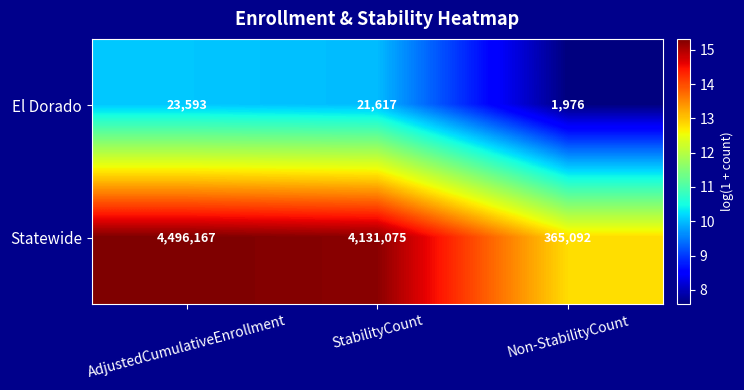

What is the sum of all Statewide values?

8992334